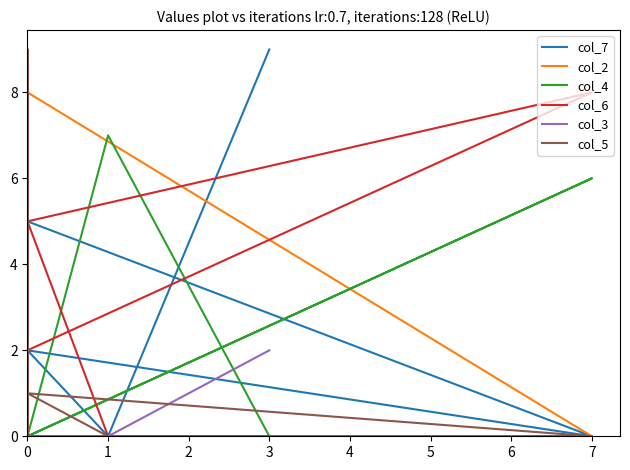

Which has a higher value, 2 or 3?

2